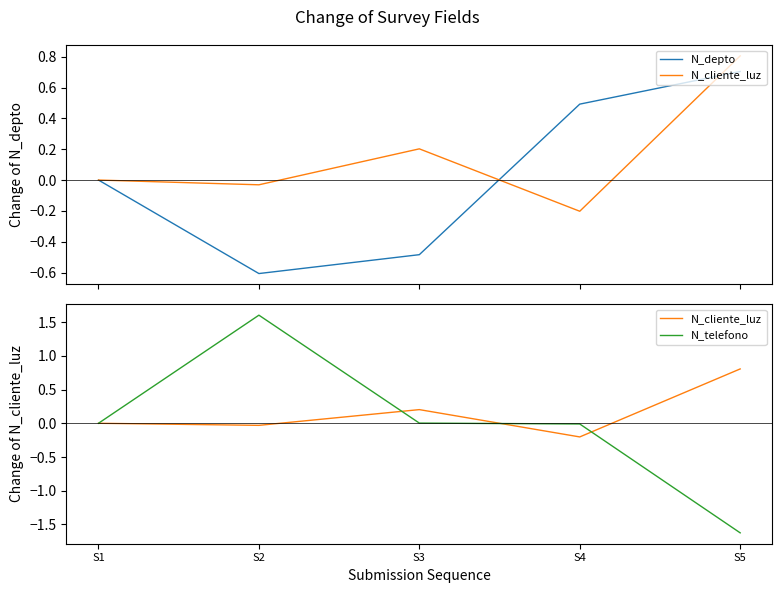

Which category has the lowest value in the N_depto series?

S2